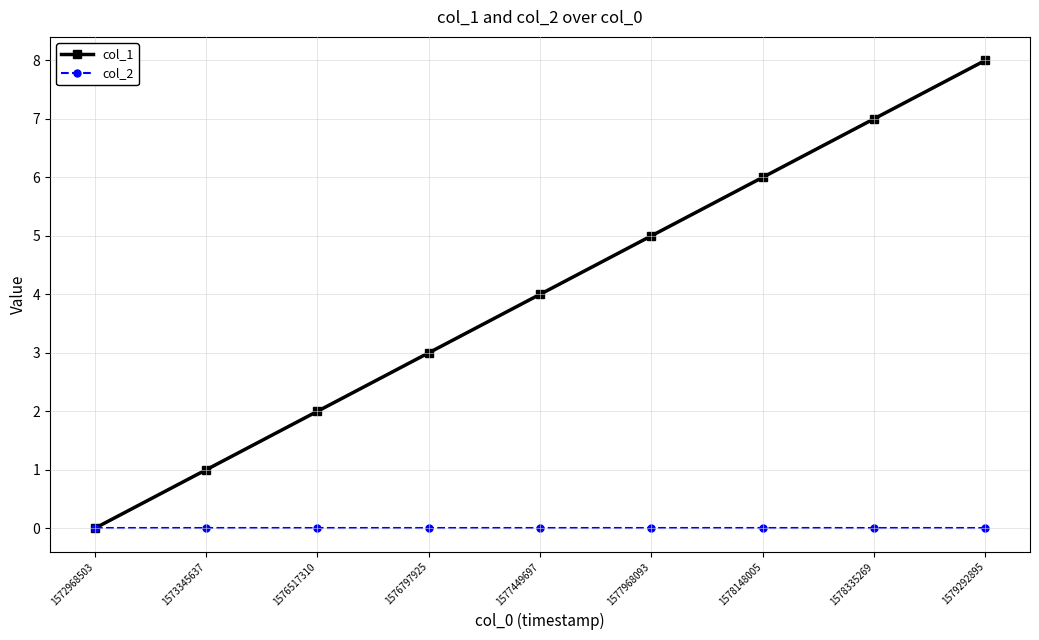

Which series changed the most between 1577449697 and 1578335269?

col_1